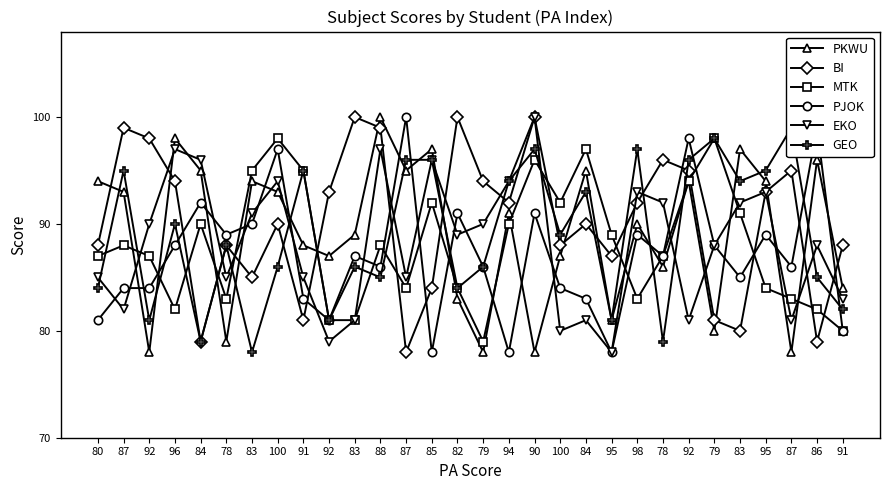

At which category does PKWU reach its first local peak?

96